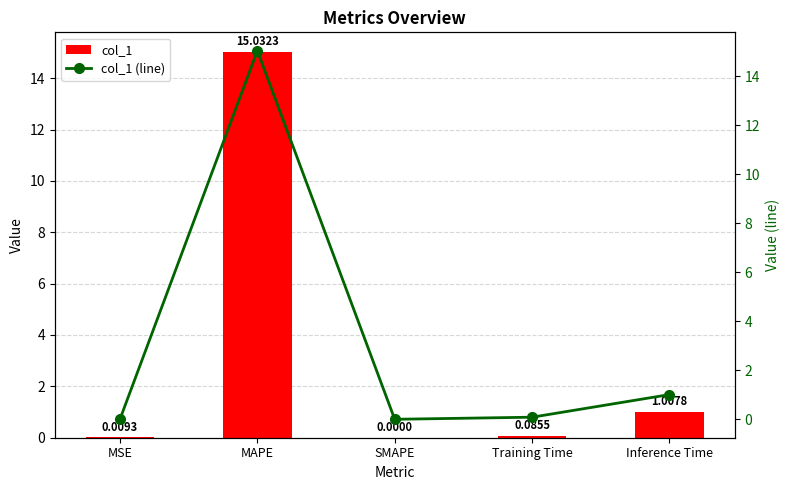

The value of col_1 at MAPE is 22.2. True or false?

False